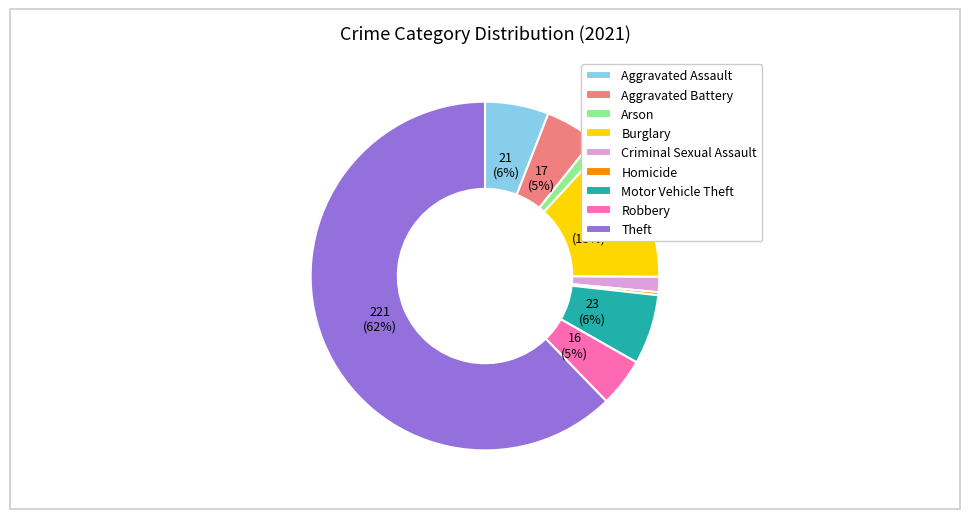

Is there a majority slice in this chart?

Yes